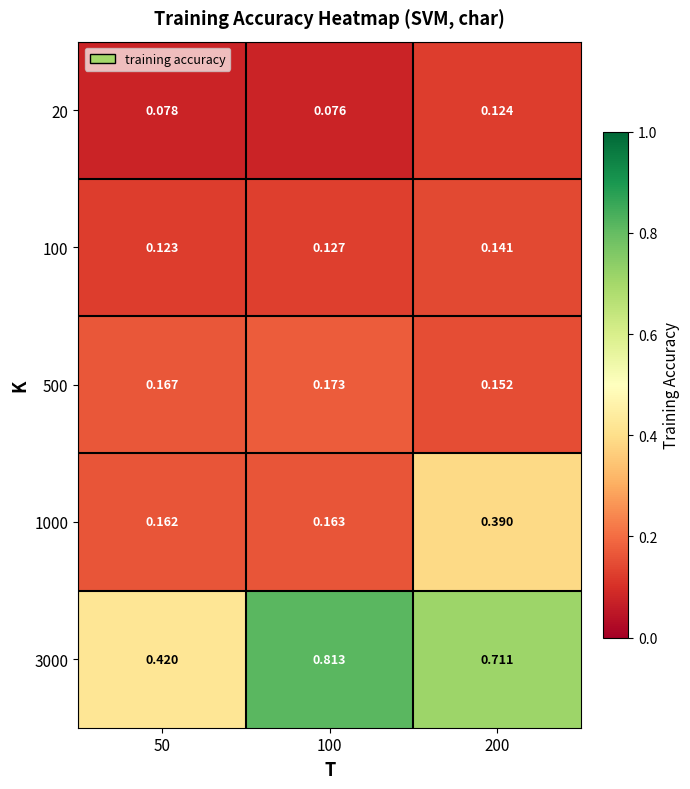

Is the value of 100 at 200 greater than the value of 1000 at 50?

No